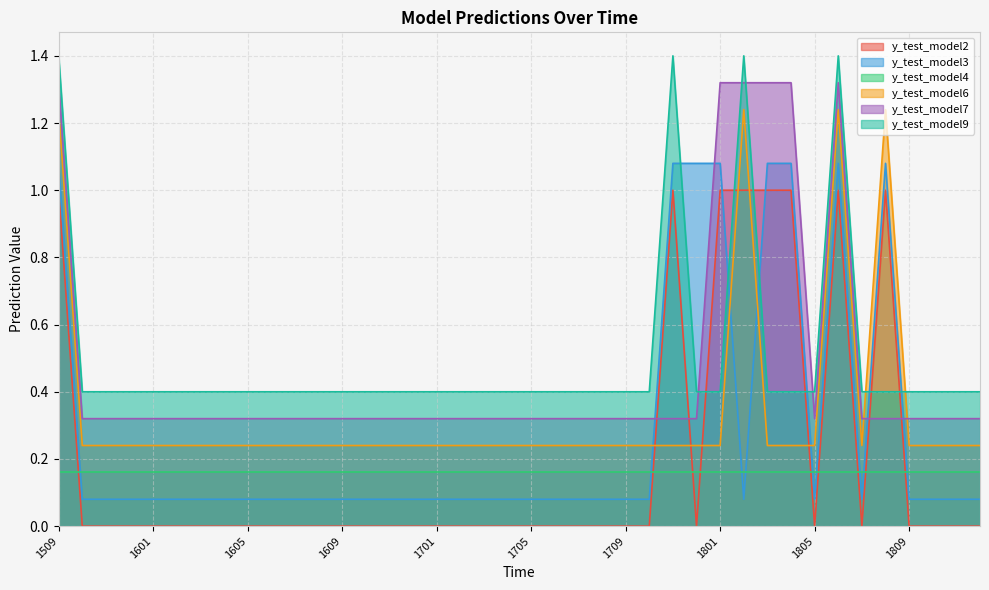

Which series ends up on top after the final intersection of y_test_model6 and y_test_model9?

y_test_model9